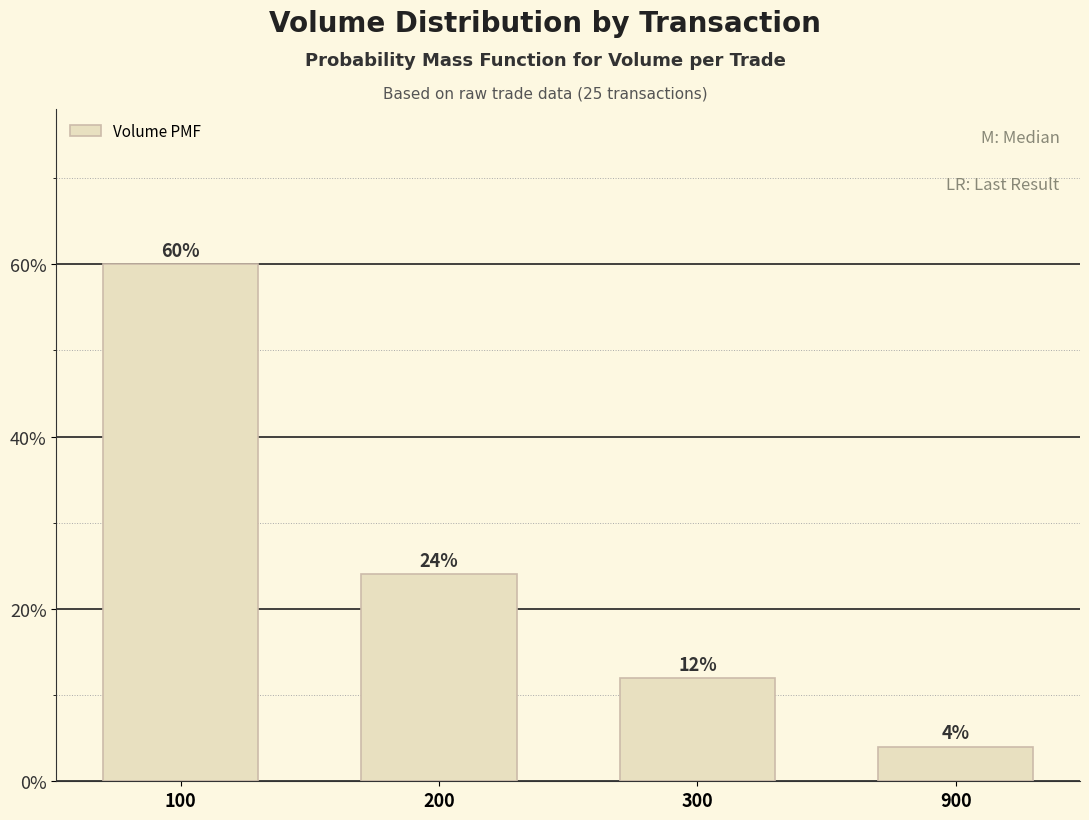

Rank the categories by value from highest to lowest.

100, 200, 300, 900